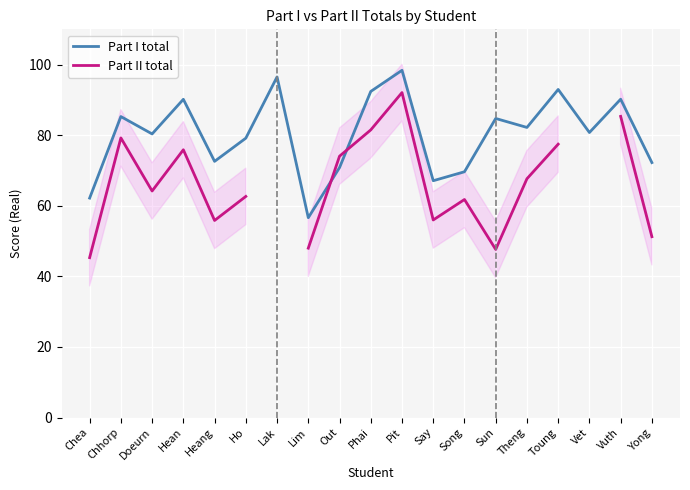

What are all the series names shown in the legend?

Part I total, Part II total